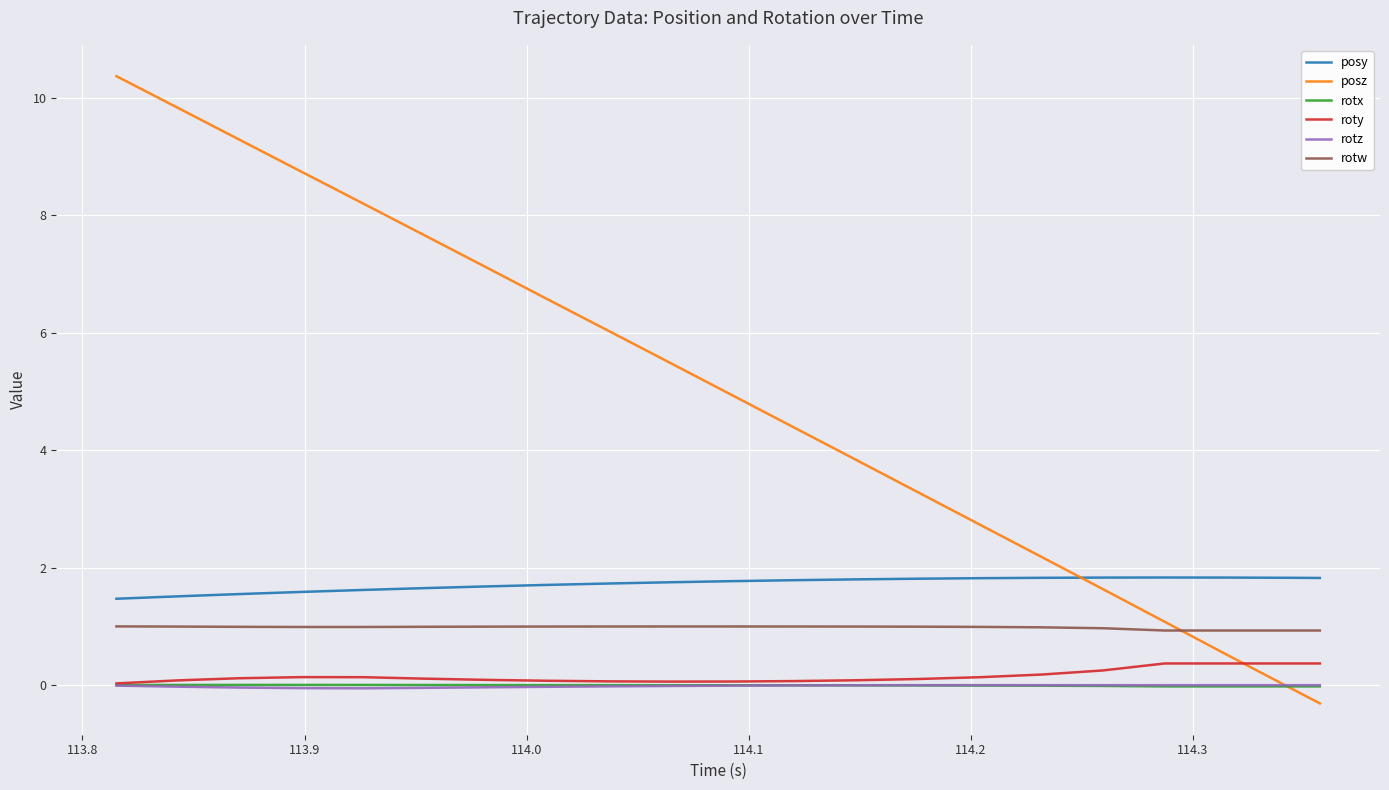

Which series has the largest total across all categories?

posz